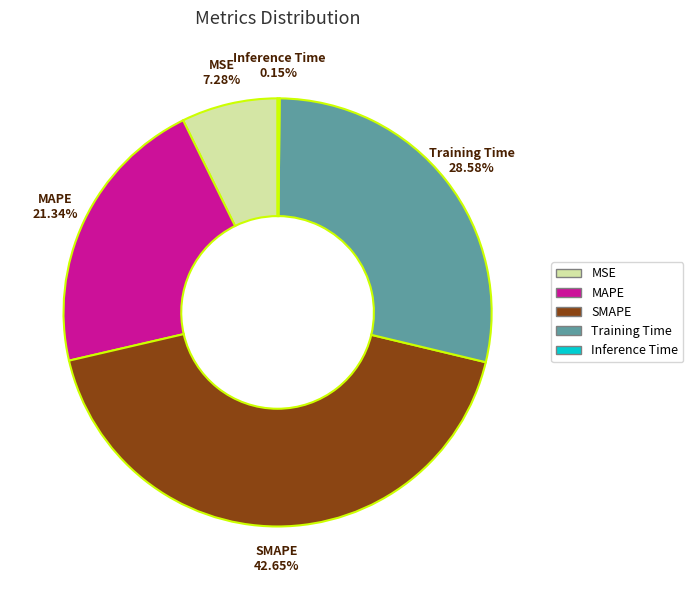

Is Training Time the majority of the pie?

No